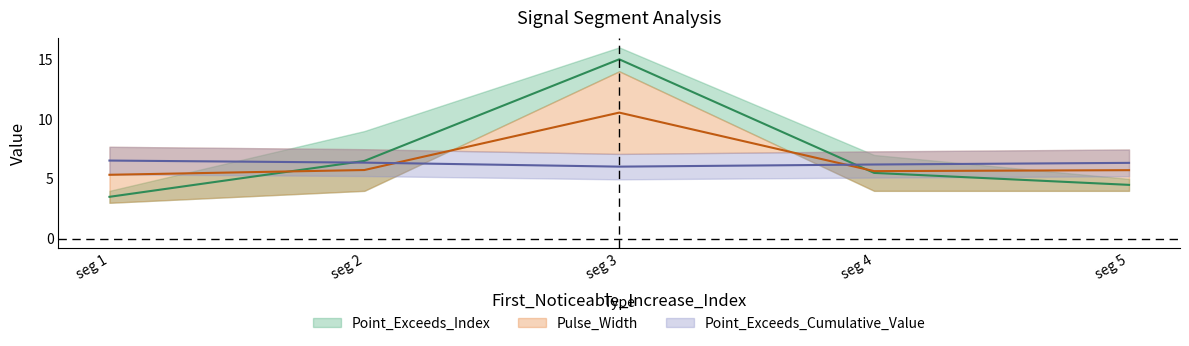

Does the chart have visible grid lines?

No